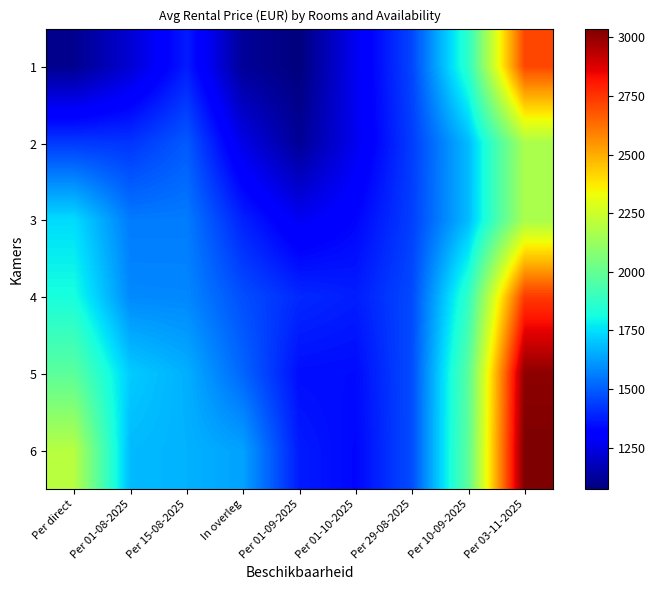

Count the number of data series in this chart.

6